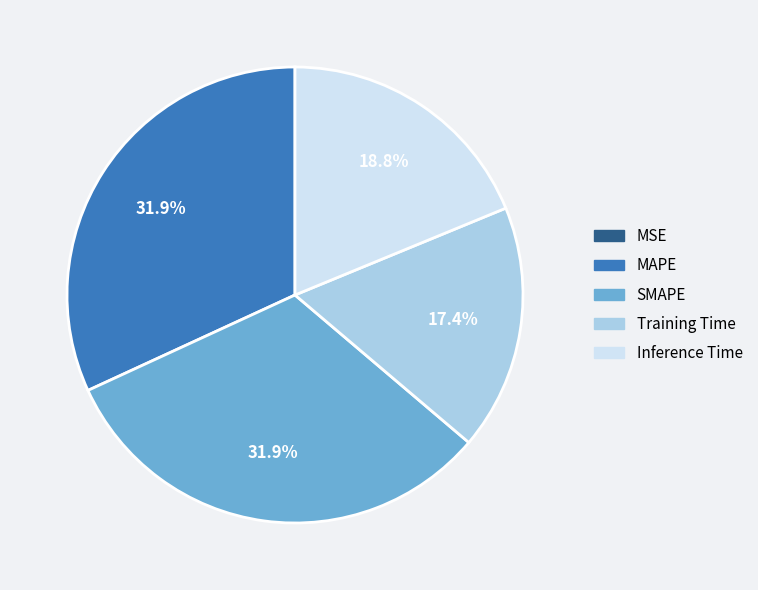

Combined, do SMAPE and Training Time account for over 50%?

No